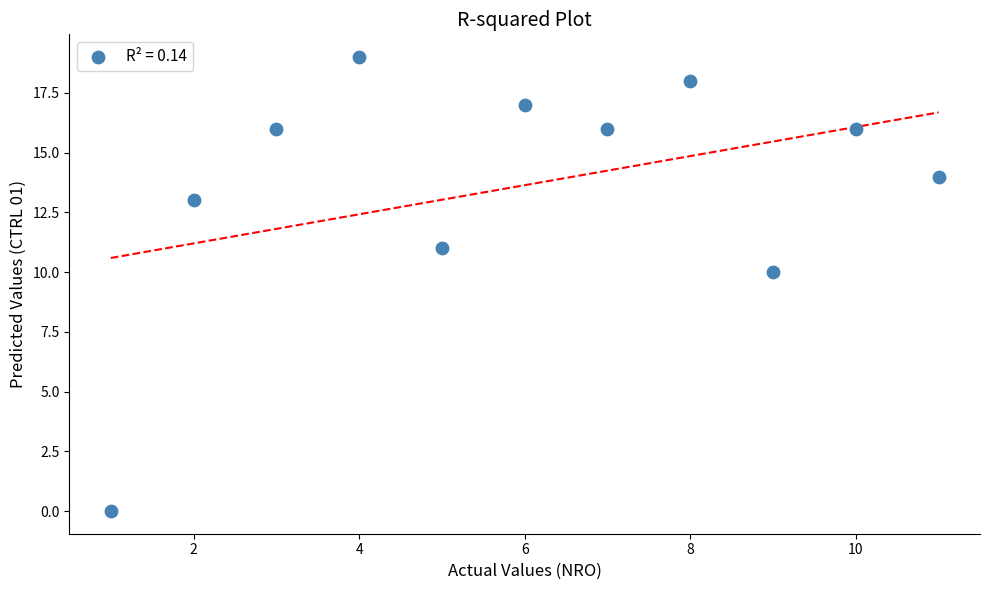

What is the average Y value?

14